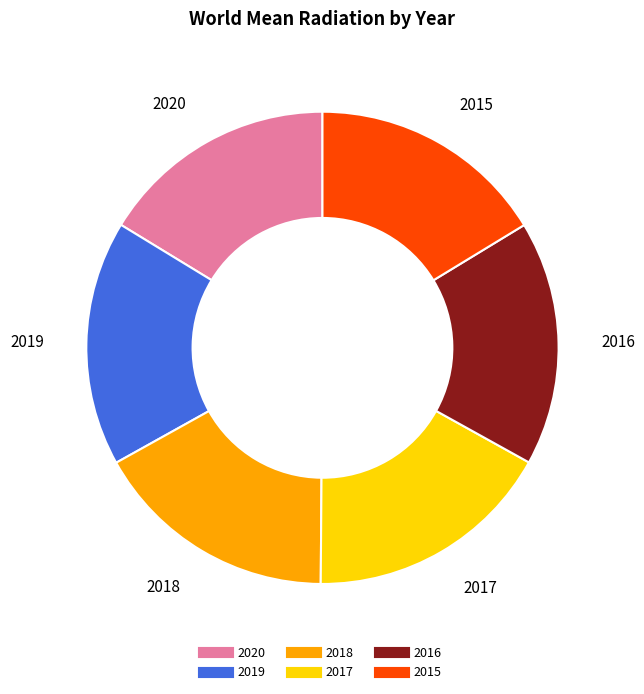

Is the sum of 2017 and 2016 greater than half?

No